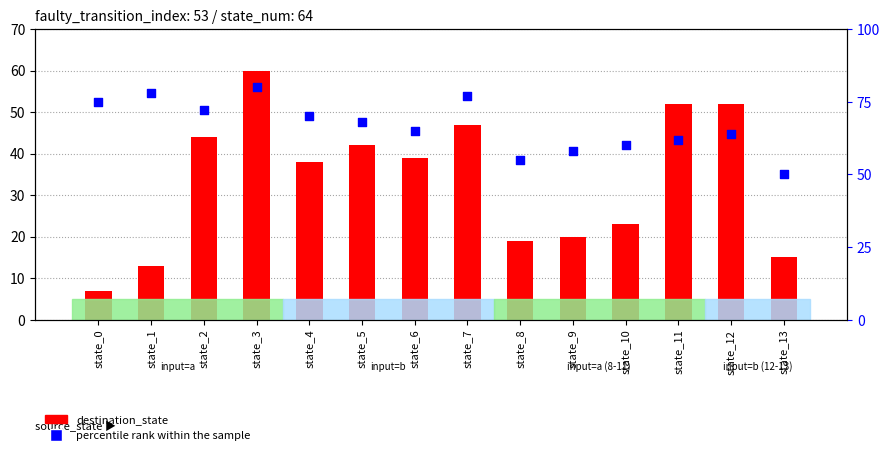

At which category is the sum across all series the highest?

state_3